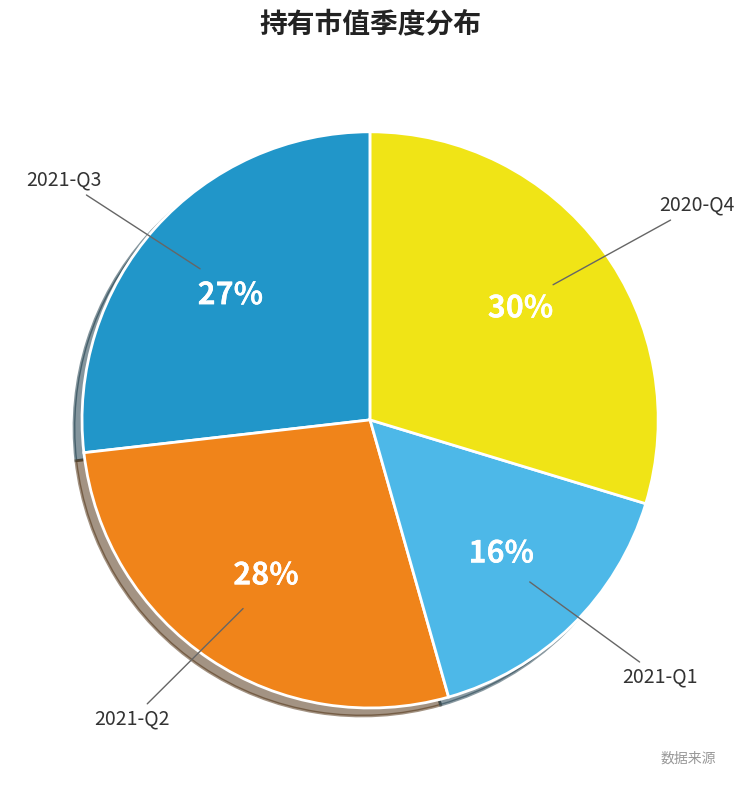

To the nearest percent, what is the difference between the largest and smallest slice percentages?

14%